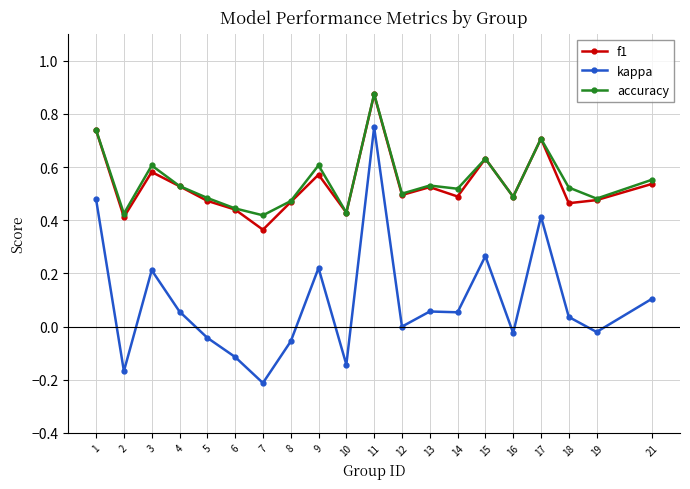

True or false: accuracy and kappa intersect in this chart.

False